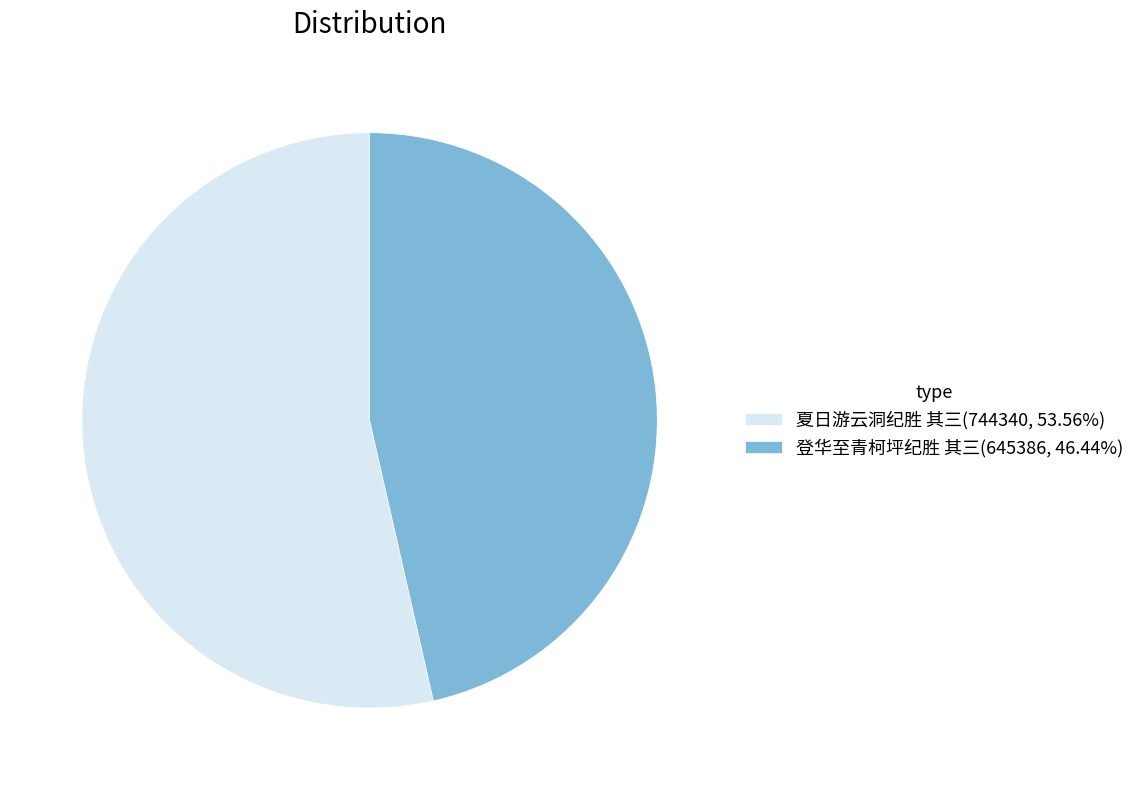

What is the ratio of the value at 夏日游云洞纪胜 其三 to the value at 登华至青柯坪纪胜 其三?

1.2